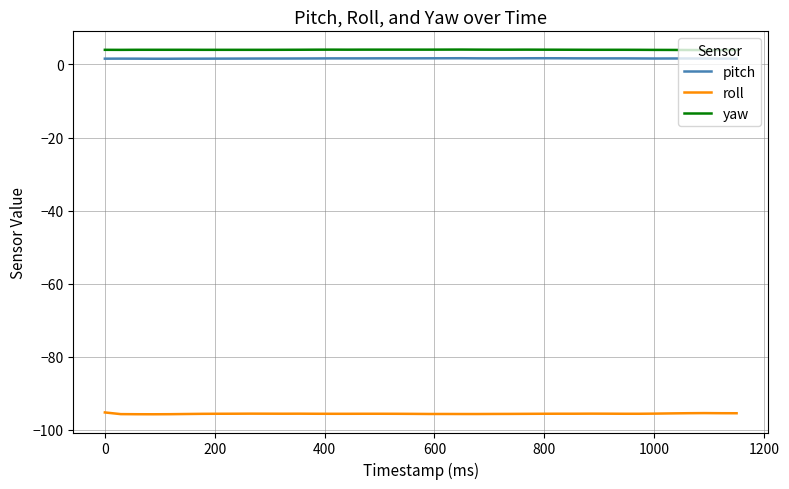

Which series has the widest spread of values?

roll